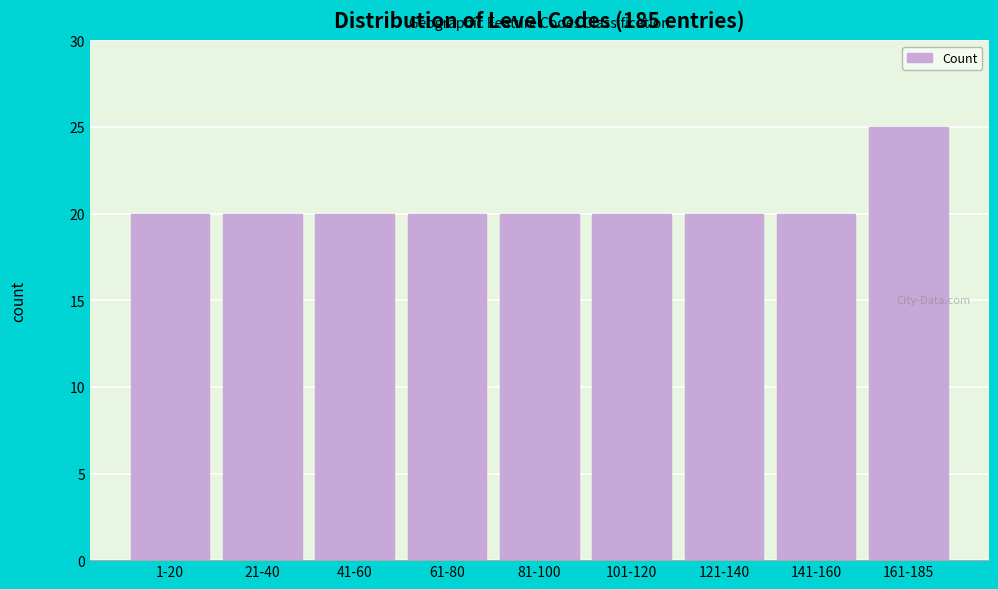

Reading left to right, transcribe all the data shown in this chart.

20	20	20	20	20	20	20	20	25